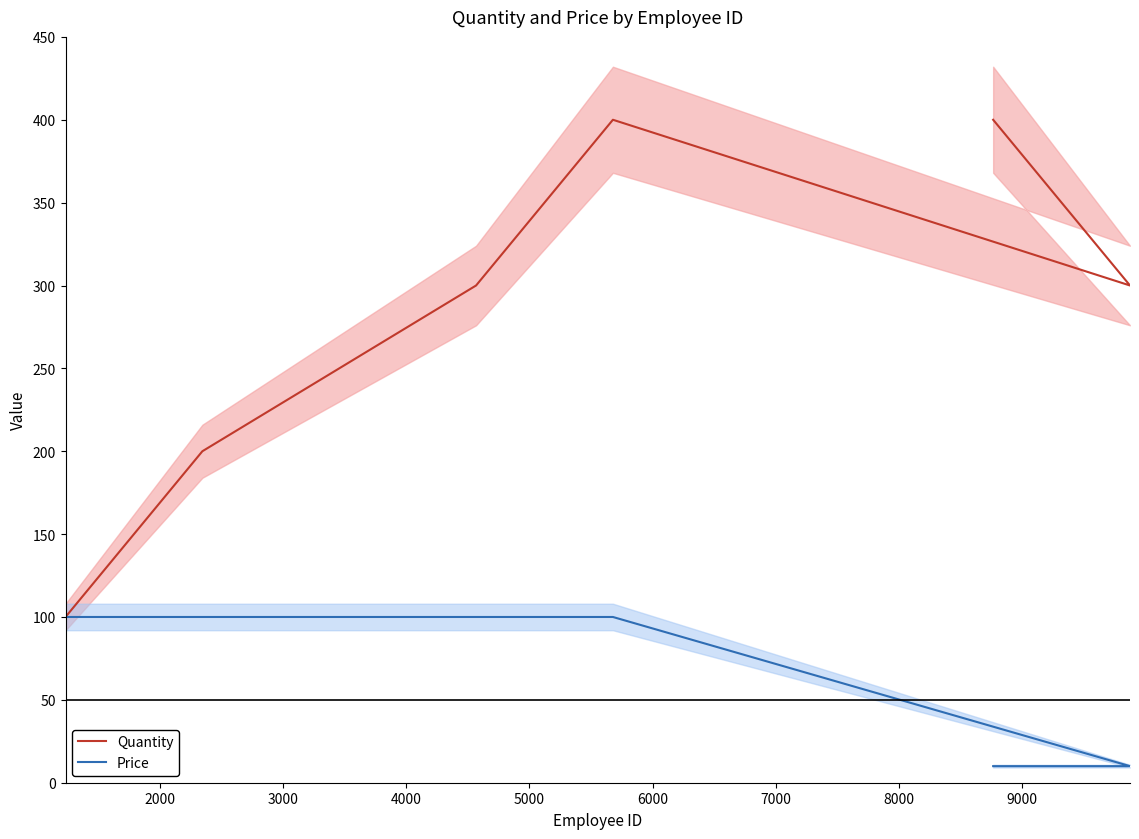

How many lines are shown in the chart?

2